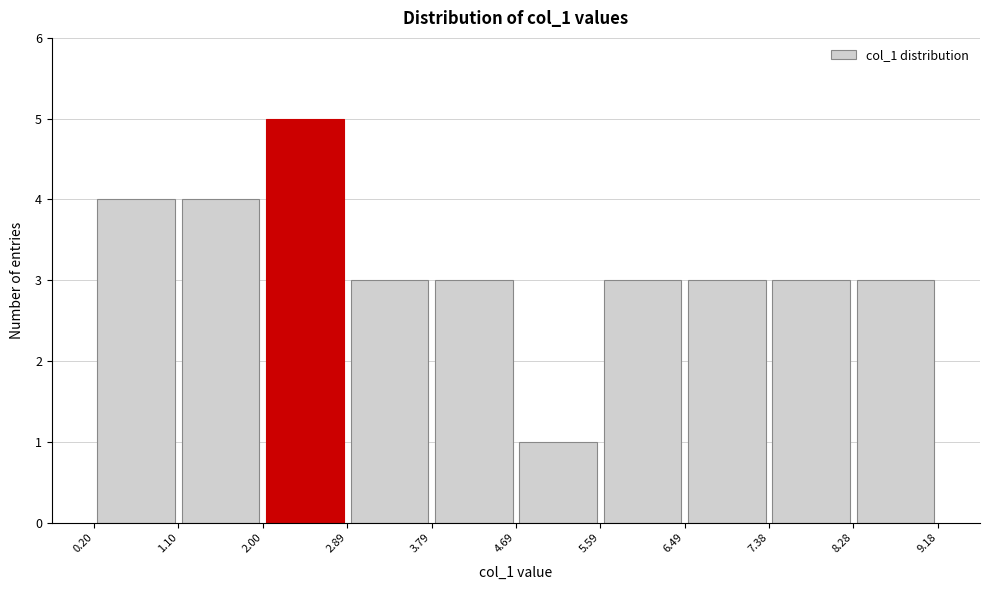

Which range on the x-axis has the tallest bar?

2.00 to 2.89